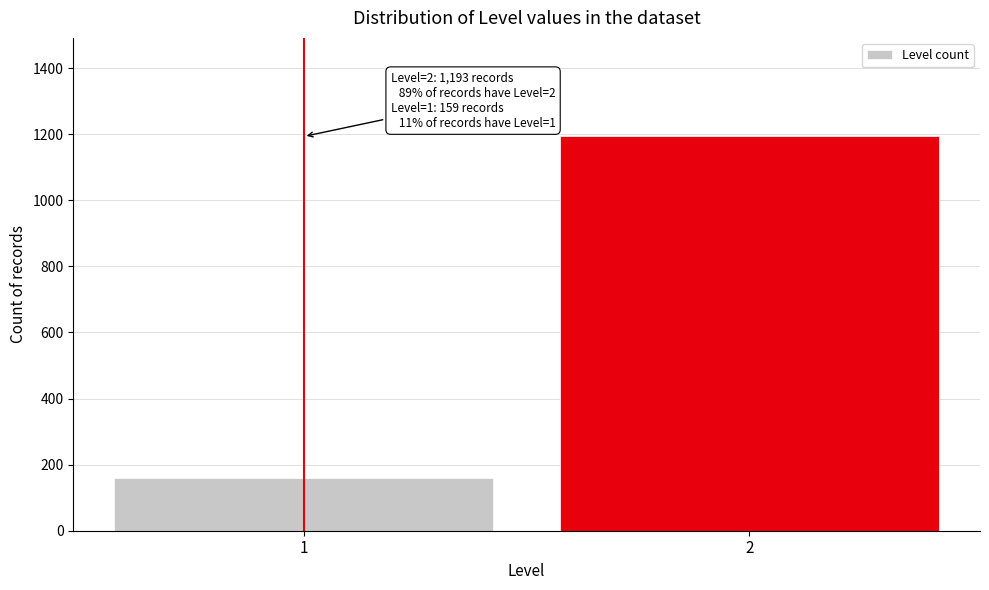

Reading right to left, what are all the values shown in this chart?

1193	159